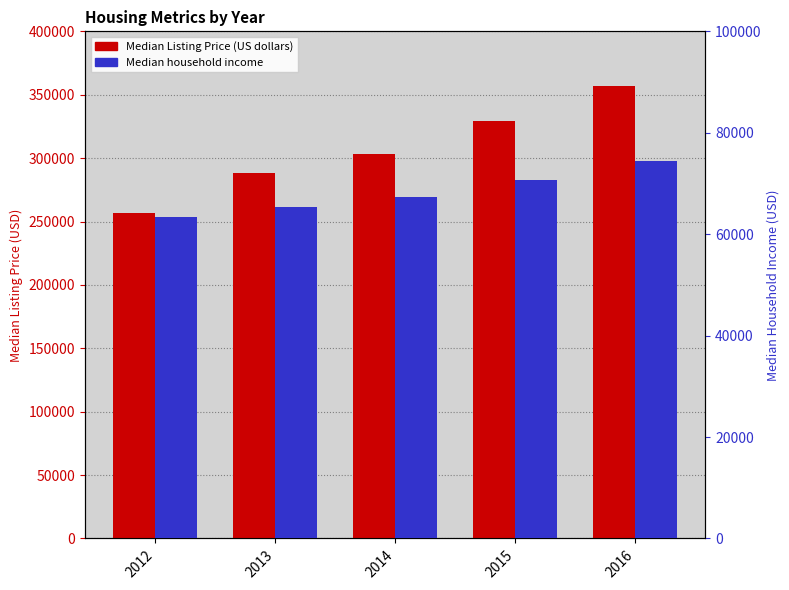

Reading left to right, extract all data points from this chart.

Median Listing Price (US dollars): 2012=256336	2013=288632	2014=302913	2015=329175	2016=356518
Median household income: 2012=63470	2013=65277	2014=67365	2015=70594	2016=74458